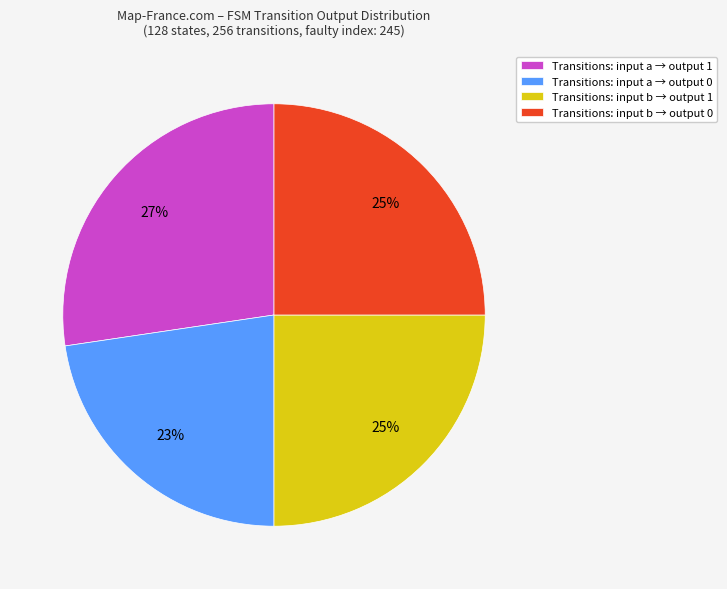

To the nearest percent, what is the average slice percentage?

25%